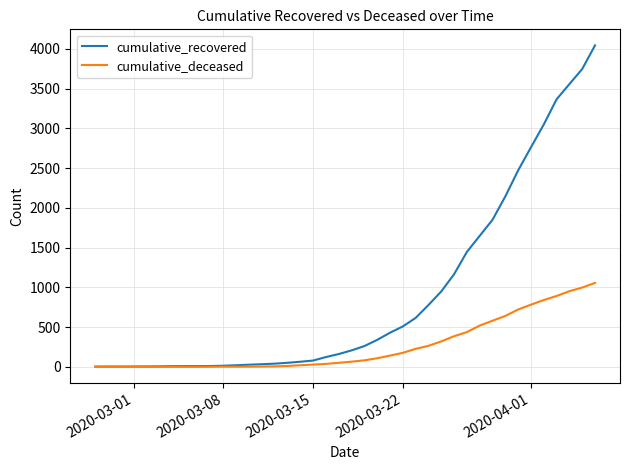

Rank the series by their maximum value, from lowest to highest.

cumulative_deceased, cumulative_recovered